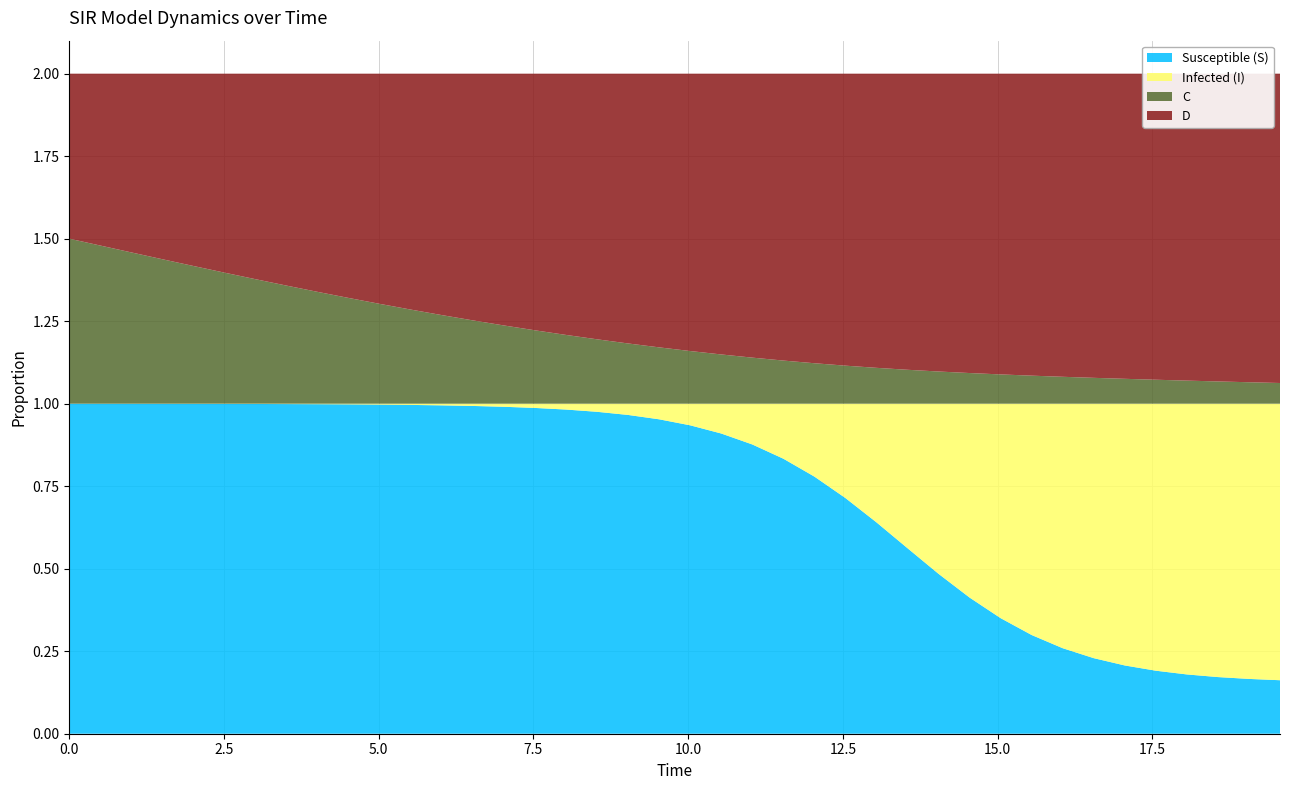

Reading left to right, extract all data points from this chart.

S: 0=1.0	1=1.0	2=1.0	3=1.0	4=1.0	5=1.0	6=1.0	7=1.0	8=1.0	9=1.0	10=1.0	11=1.0	12=1.0	13=1.0	14=1.0	15=1.0	16=1.0	17=1.0	18=1.0	19=1.0	20=0.9	21=0.9	22=0.9	23=0.8	24=0.8	25=0.7	26=0.6	27=0.6	28=0.5	29=0.4	30=0.4	31=0.3	32=0.3	33=0.2	34=0.2	35=0.2	36=0.2	37=0.2	38=0.2	39=0.2
I: 0=0.0	1=0.0	2=0.0	3=0.0	4=0.0	5=0.0	6=0.0	7=0.0	8=0.0	9=0.0	10=0.0	11=0.0	12=0.0	13=0.0	14=0.0	15=0.0	16=0.0	17=0.0	18=0.0	19=0.0	20=0.1	21=0.1	22=0.1	23=0.2	24=0.2	25=0.3	26=0.4	27=0.4	28=0.5	29=0.6	30=0.6	31=0.7	32=0.7	33=0.8	34=0.8	35=0.8	36=0.8	37=0.8	38=0.8	39=0.8
C: 0=0.5	1=0.5	2=0.5	3=0.4	4=0.4	5=0.4	6=0.4	7=0.4	8=0.3	9=0.3	10=0.3	11=0.3	12=0.3	13=0.3	14=0.2	15=0.2	16=0.2	17=0.2	18=0.2	19=0.2	20=0.2	21=0.1	22=0.1	23=0.1	24=0.1	25=0.1	26=0.1	27=0.1	28=0.1	29=0.1	30=0.1	31=0.1	32=0.1	33=0.1	34=0.1	35=0.1	36=0.1	37=0.1	38=0.1	39=0.1
D: 0=0.5	1=0.5	2=0.5	3=0.6	4=0.6	5=0.6	6=0.6	7=0.6	8=0.7	9=0.7	10=0.7	11=0.7	12=0.7	13=0.7	14=0.8	15=0.8	16=0.8	17=0.8	18=0.8	19=0.8	20=0.8	21=0.9	22=0.9	23=0.9	24=0.9	25=0.9	26=0.9	27=0.9	28=0.9	29=0.9	30=0.9	31=0.9	32=0.9	33=0.9	34=0.9	35=0.9	36=0.9	37=0.9	38=0.9	39=0.9